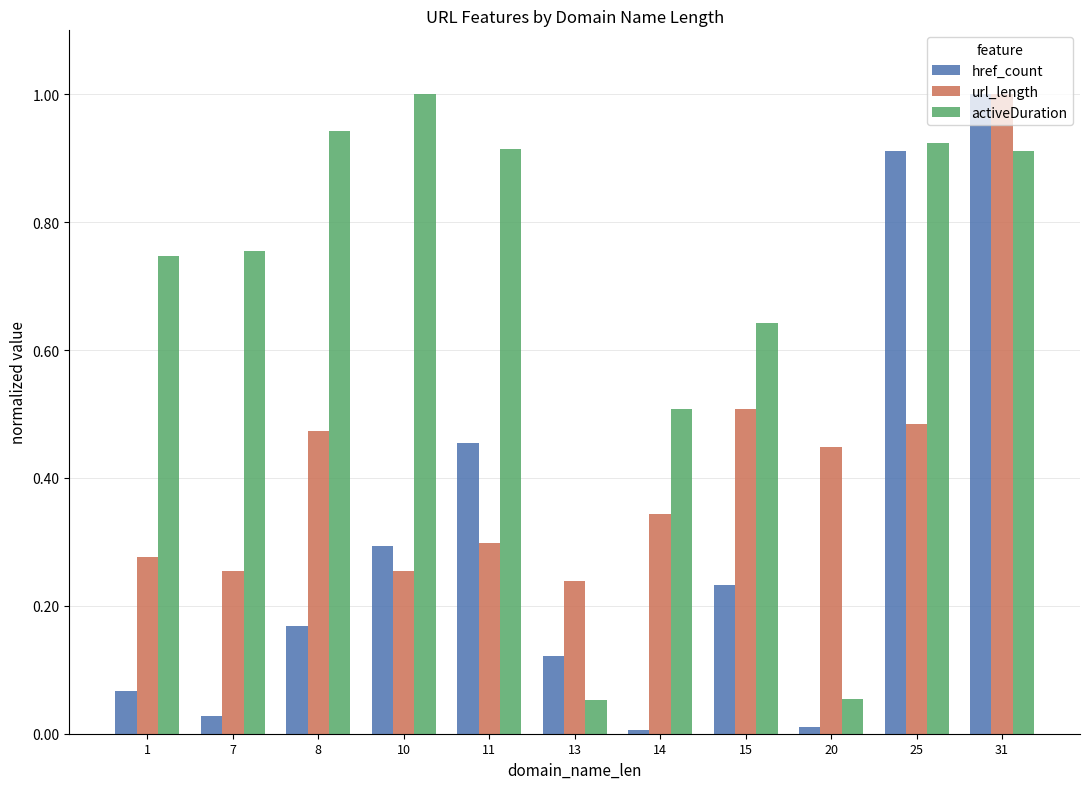

What is the maximum value shown in the chart?

1.0